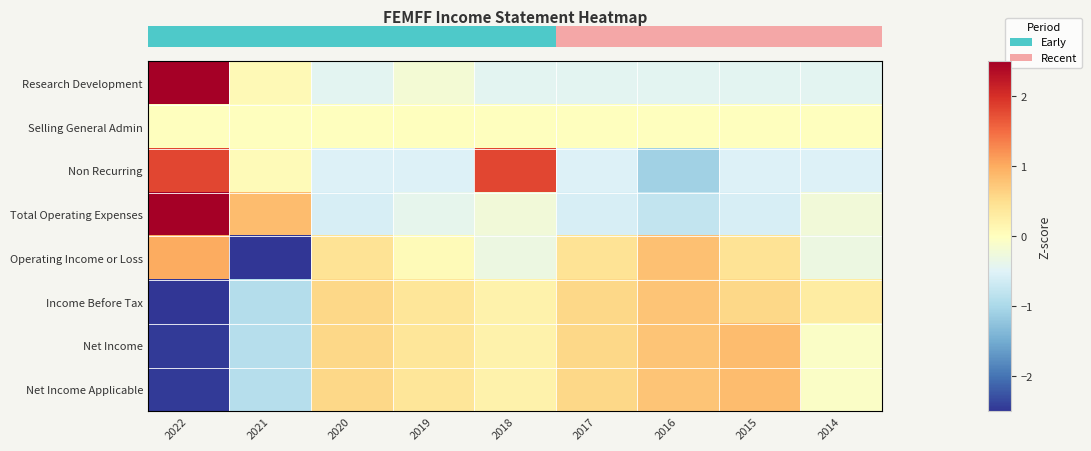

At which category is the sum across all series the highest?

2018